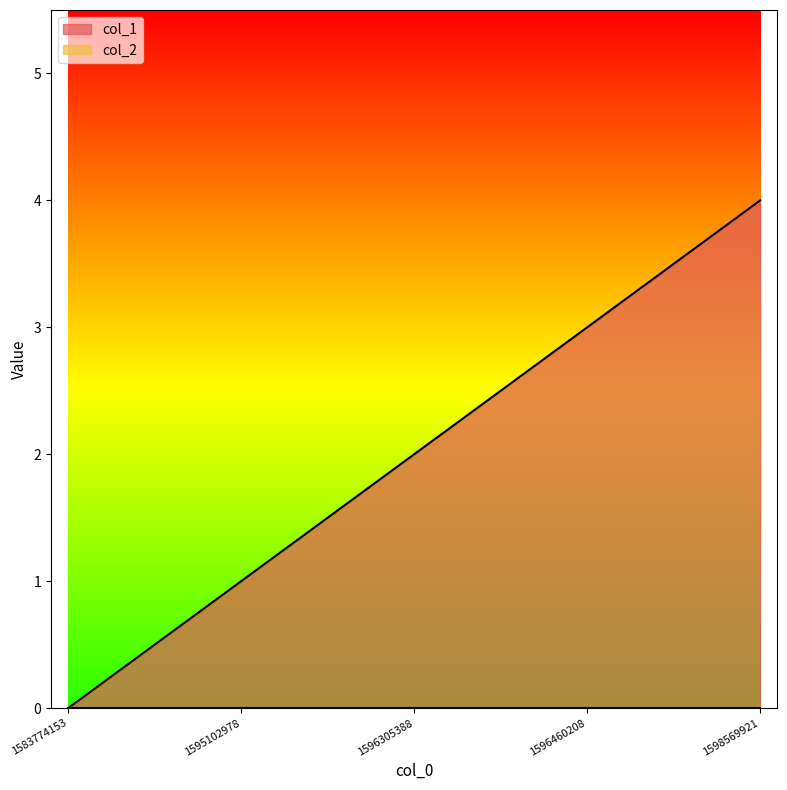

Which label corresponds to the smallest value in the chart?

1583774153